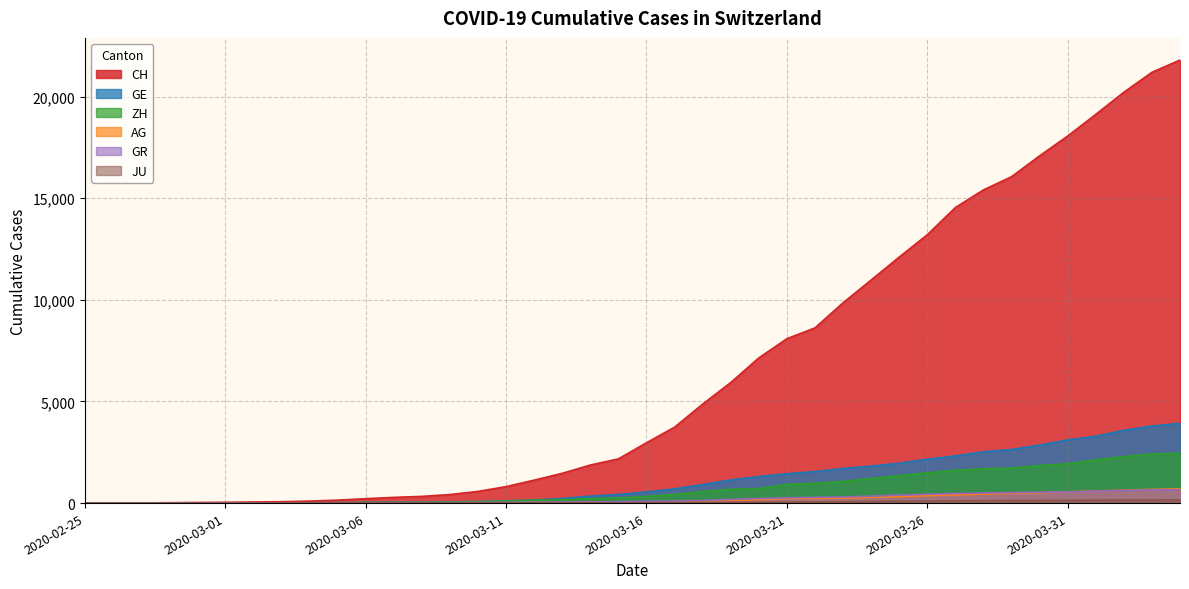

At which label is GE closest to 1964?

2020-03-25